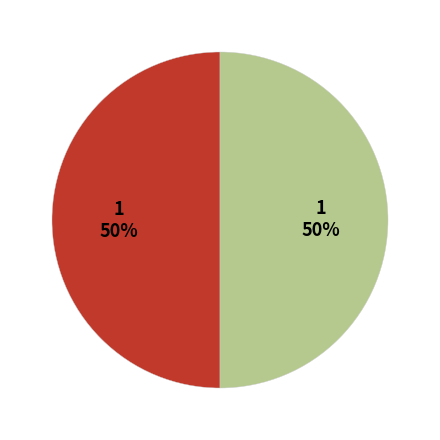

To the nearest percent, what is the average slice percentage?

50%